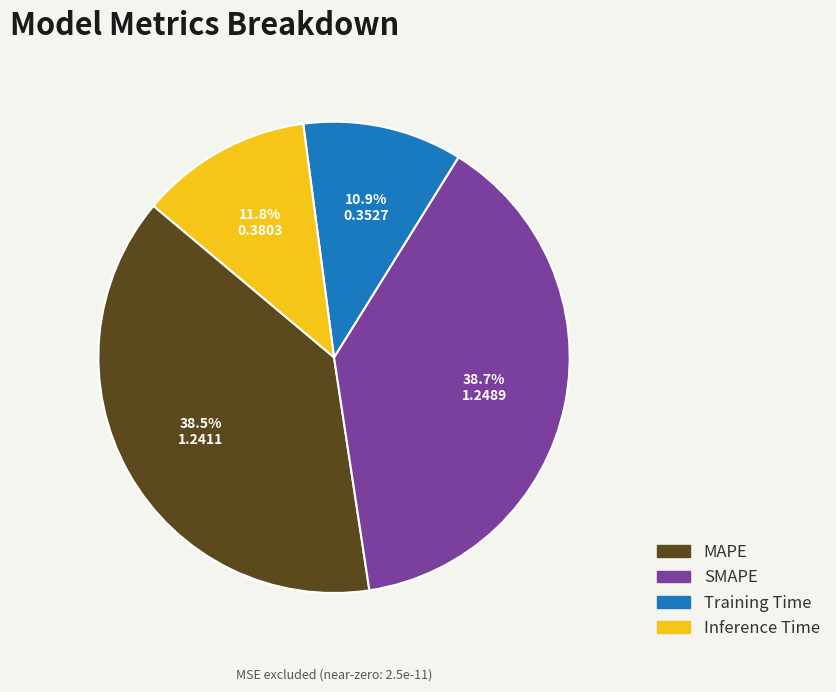

To the nearest percent, what percentage of the pie is Training Time?

11%